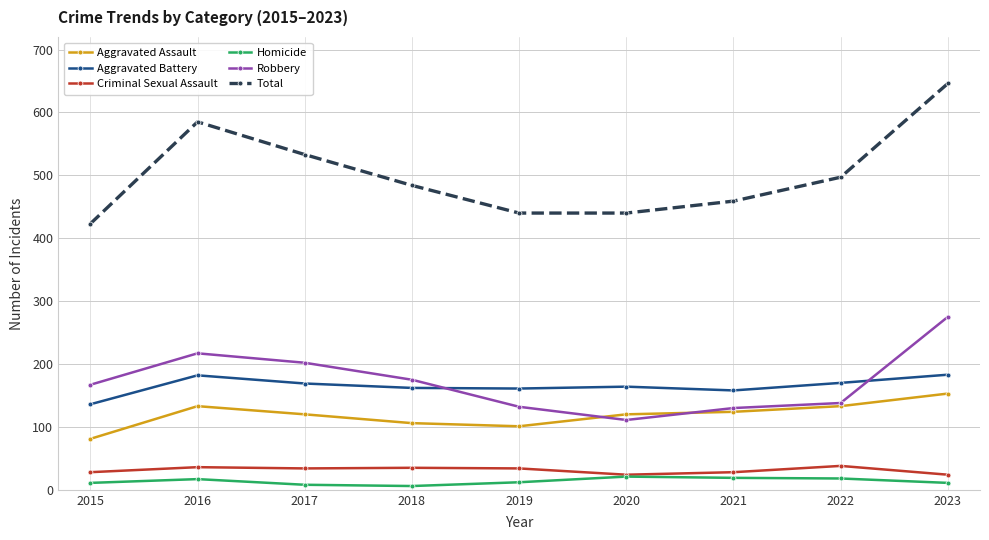

What is the minimum value shown in the chart?

6